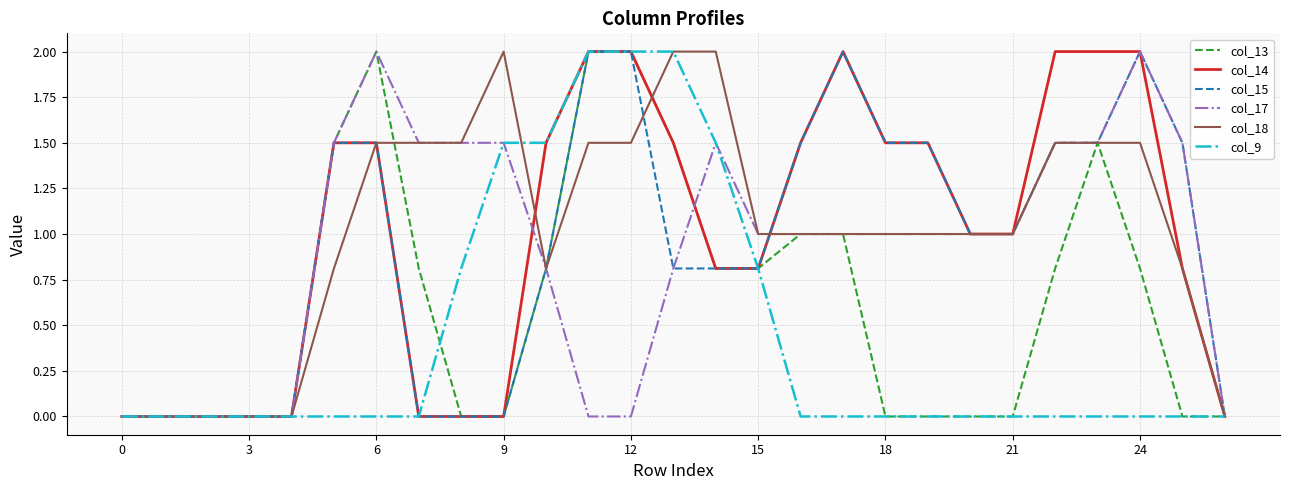

Is this an area chart (filled region under the line)?

No